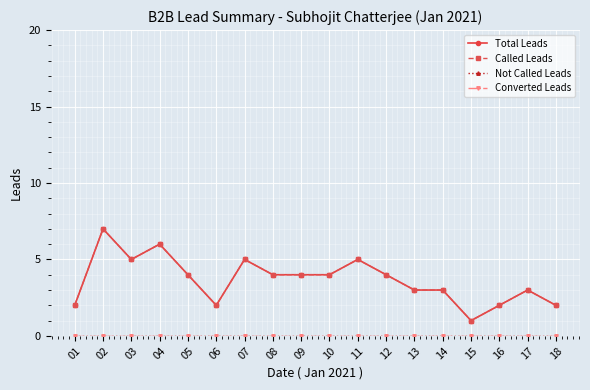

Which series changed the most between 04 and 17?

Total Leads